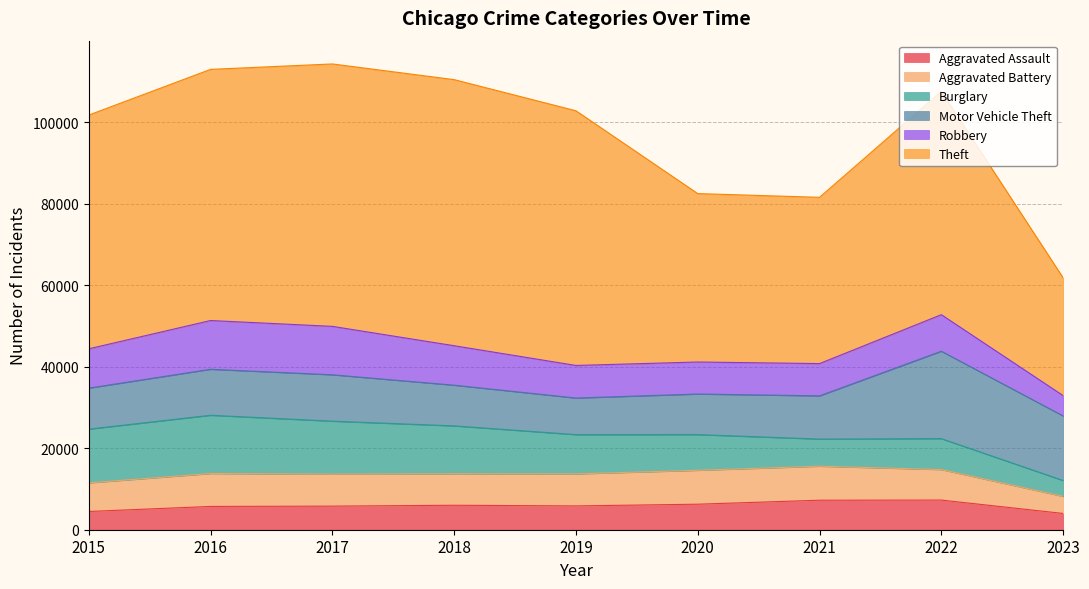

At which category does Robbery reach its first local valley?

2020